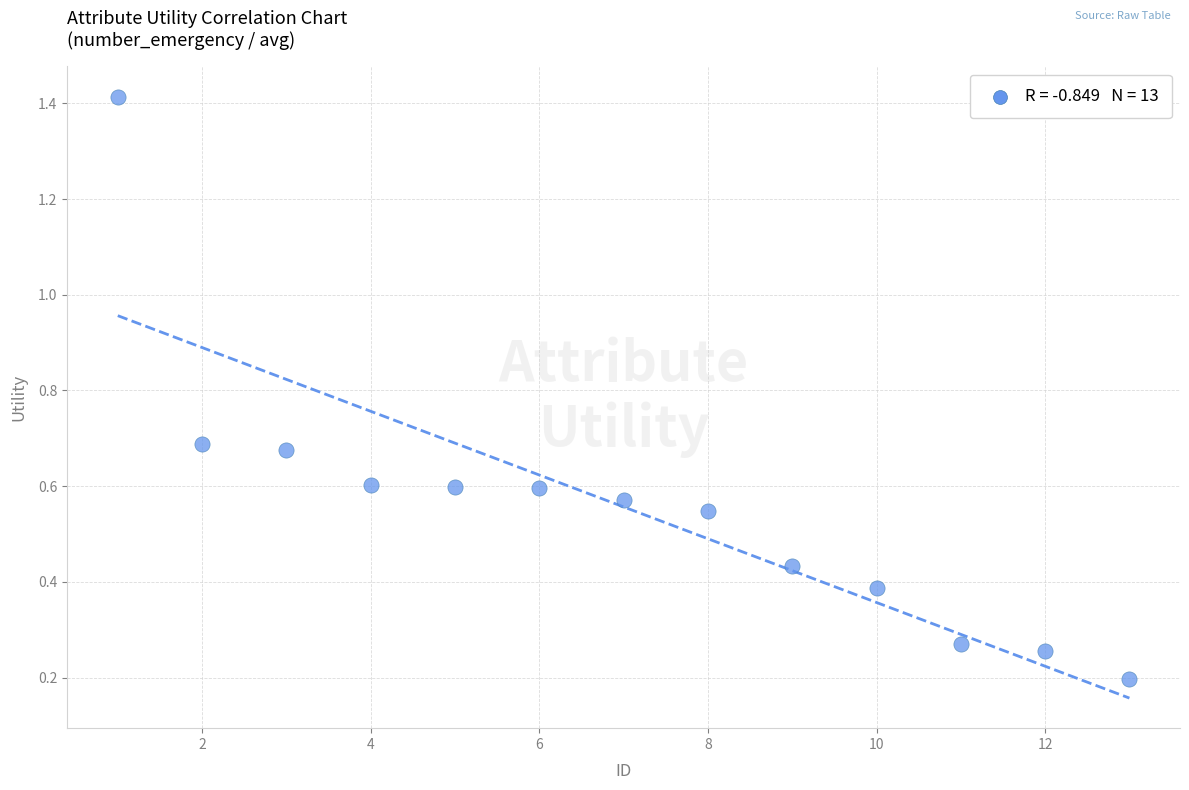

What is the range of Y values (max minus min)?

1.2